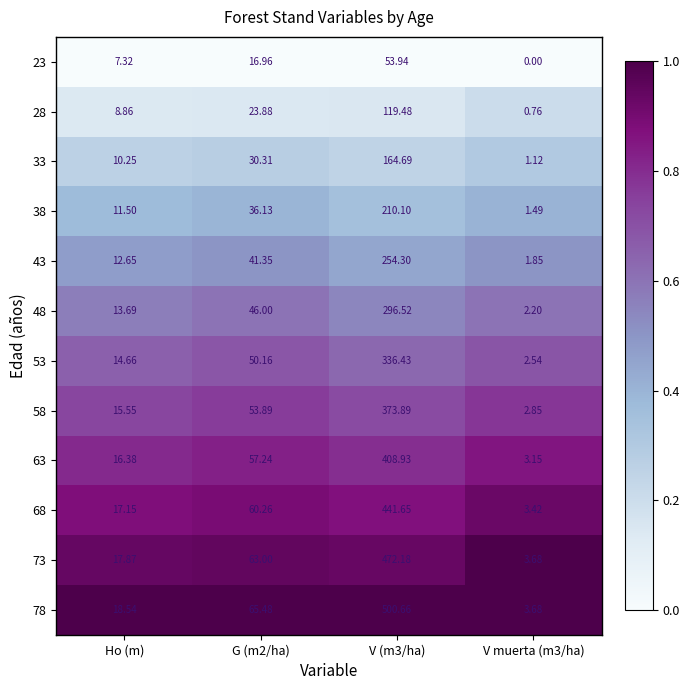

Is the value of 58 at G (m2/ha) greater than the value of 78 at V muerta (m3/ha)?

Yes